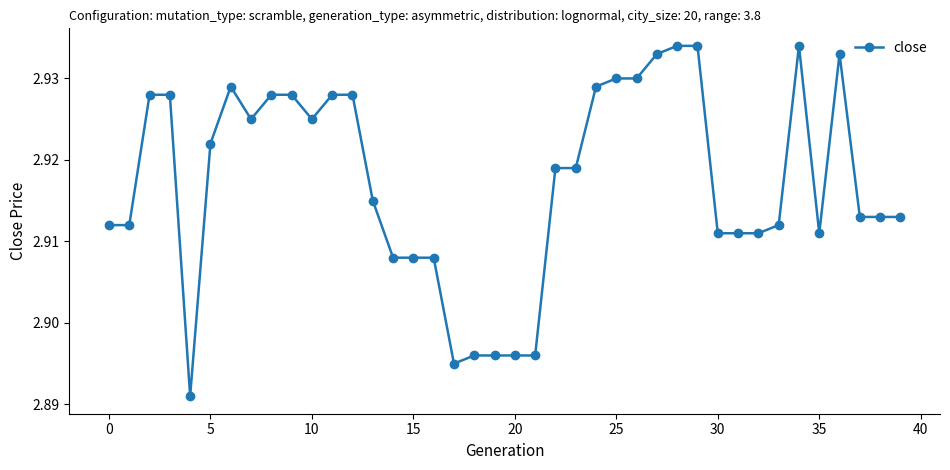

What is the sum of all values?

116.7